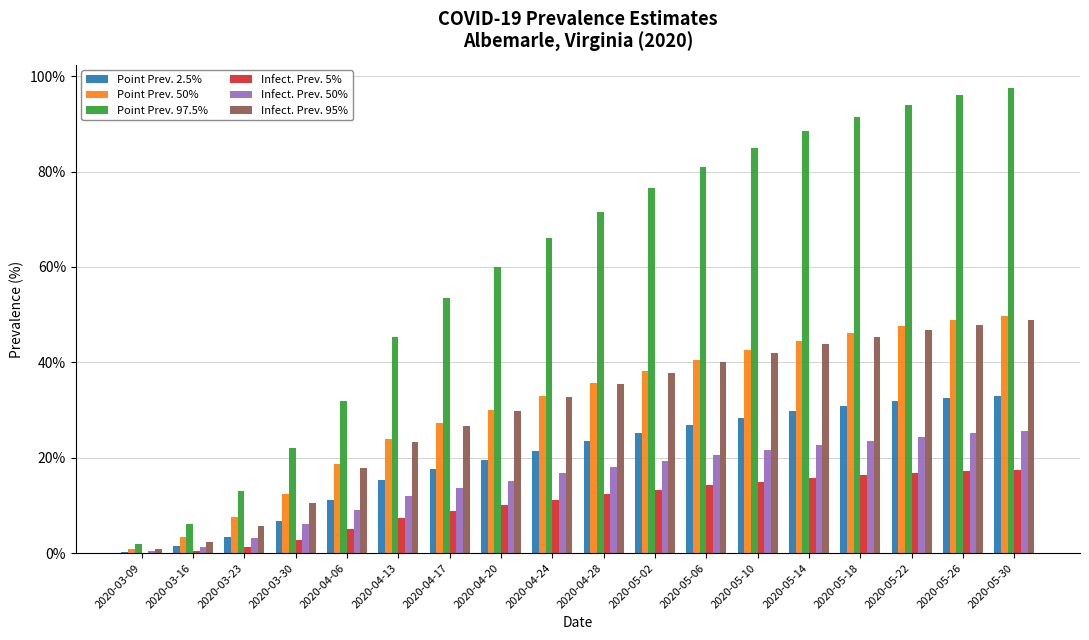

Which series has the largest range (max minus min)?

Point Prev. 97.5%